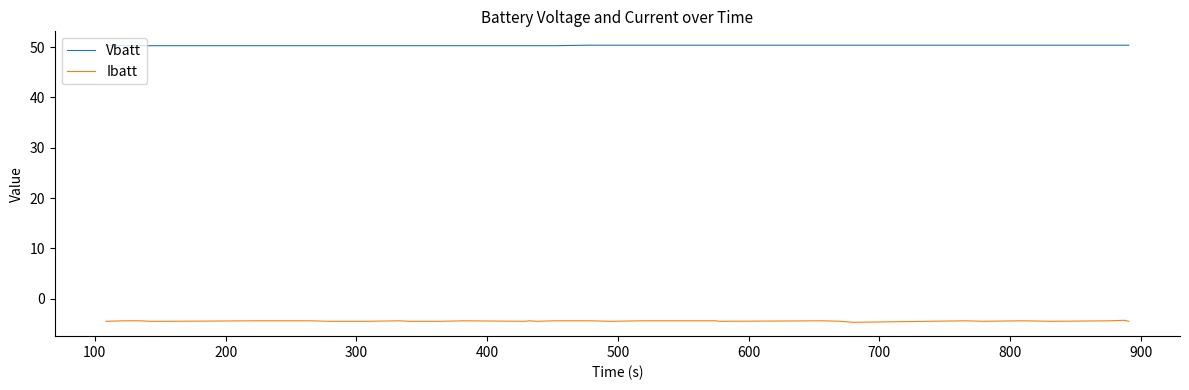

List the series in order of their overall mean, lowest first.

Ibatt, Vbatt